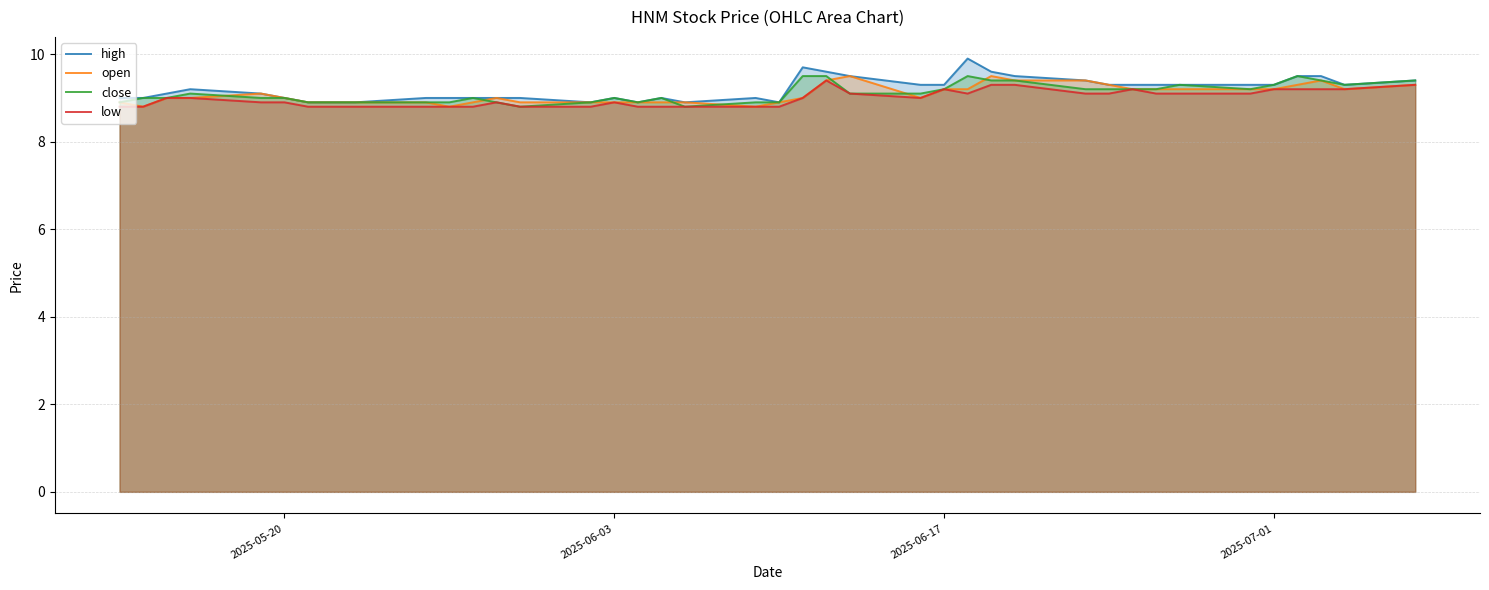

At how many categories does at least one series exceed 8?

40